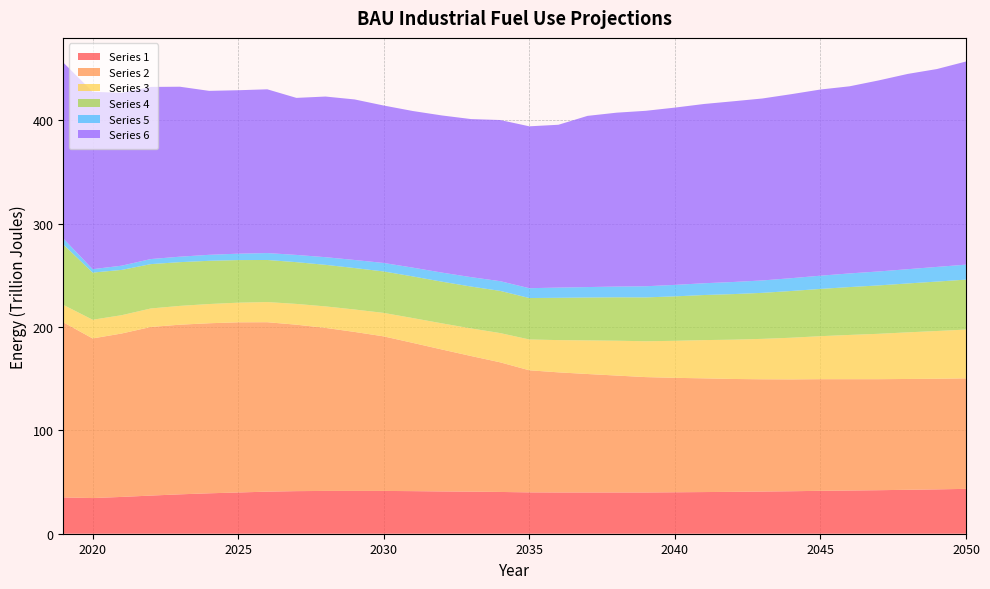

What is the maximum value for Series 1?

43.4